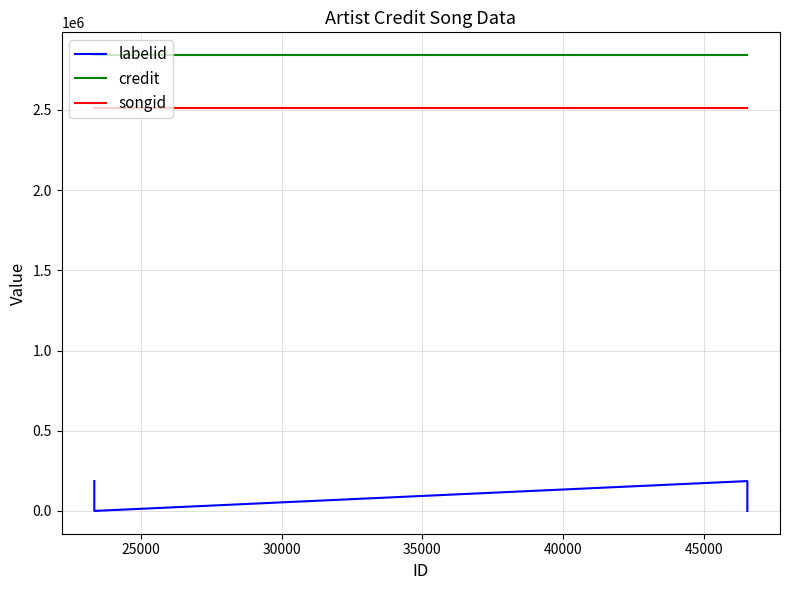

True or false: songid has more than 1 points higher than both neighbors.

False